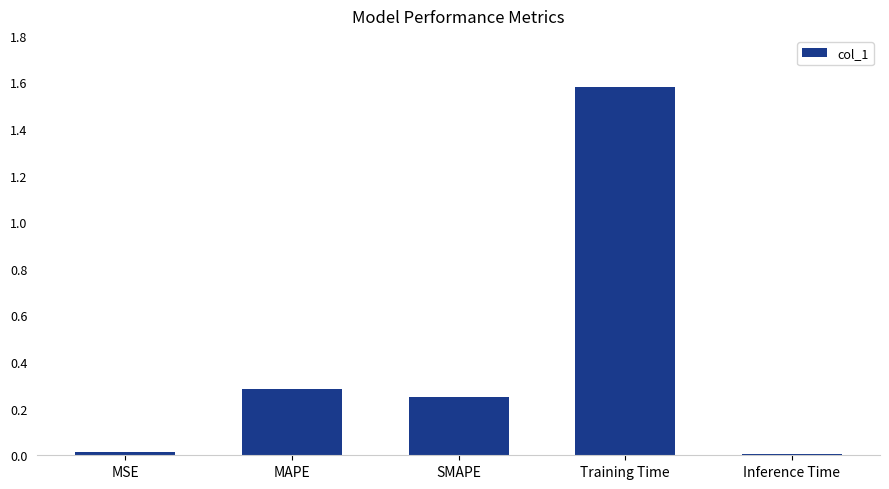

Which has a higher value, SMAPE or Inference Time?

SMAPE